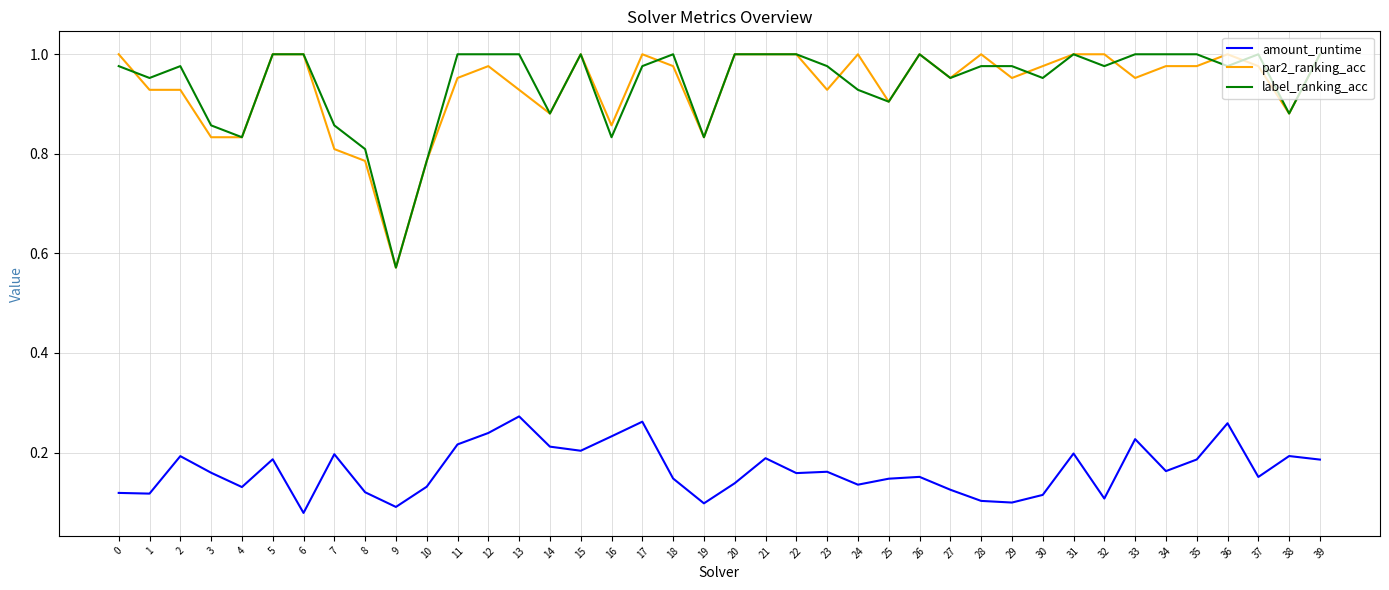

At 7, list the series in order from smallest to largest.

amount_runtime, par2_ranking_acc, label_ranking_acc